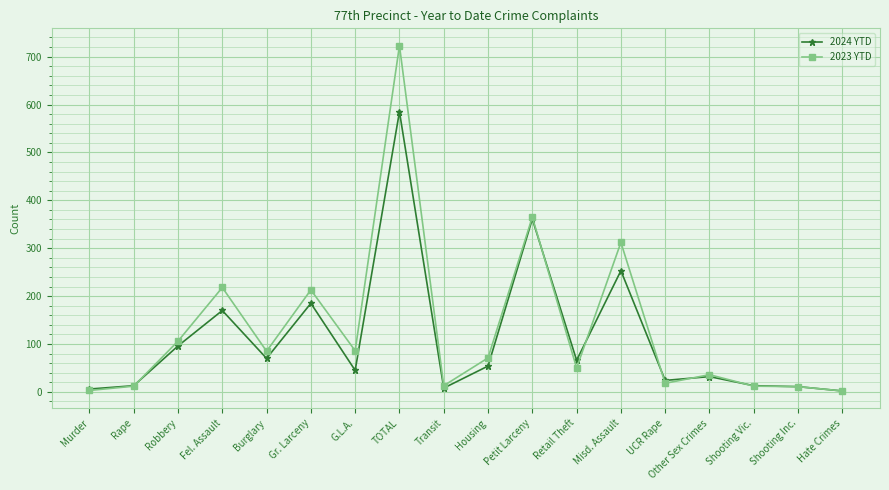

Between Murder and Robbery, which series saw the biggest shift?

2023 YTD